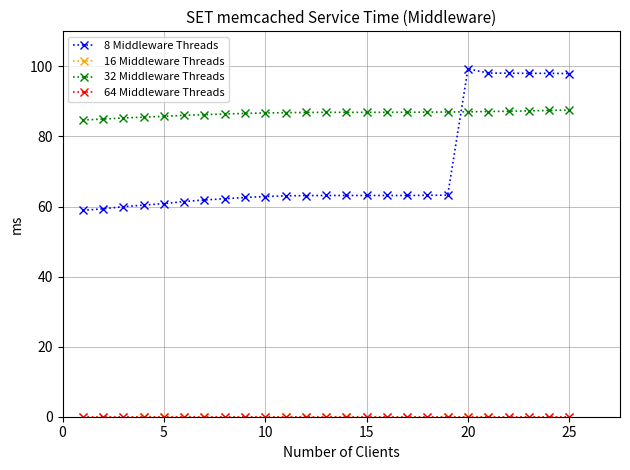

In 8 Middleware Threads, how many points are higher than both neighbors (excluding endpoints)?

1